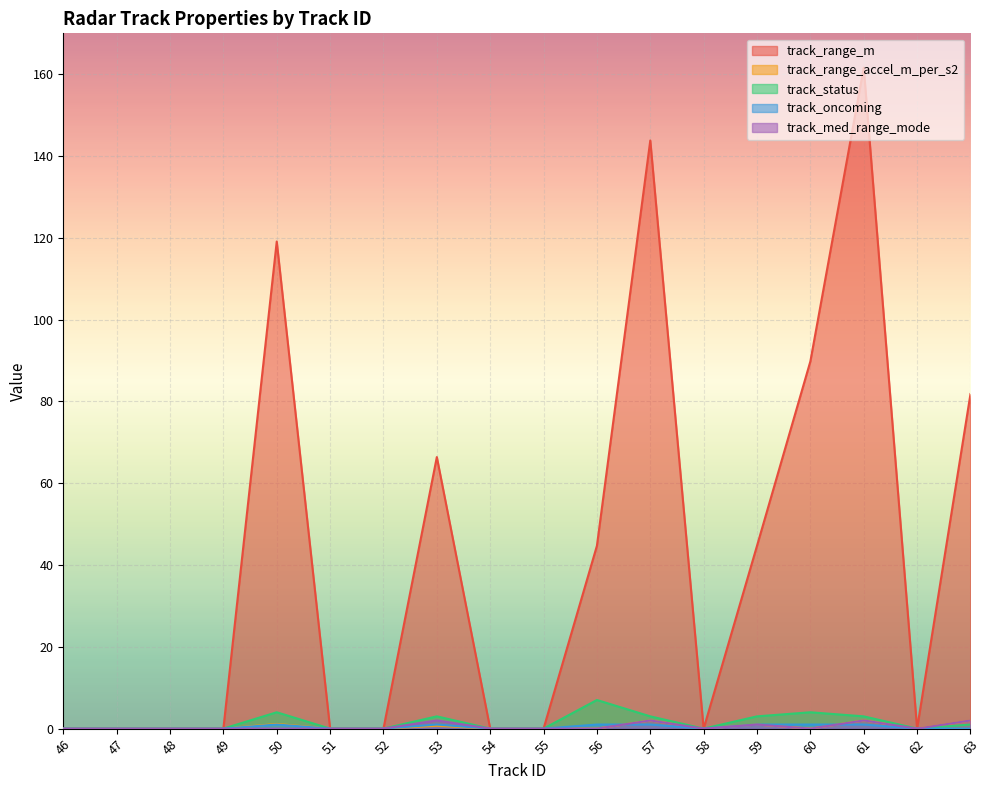

Which label corresponds to the largest value in the chart?

61